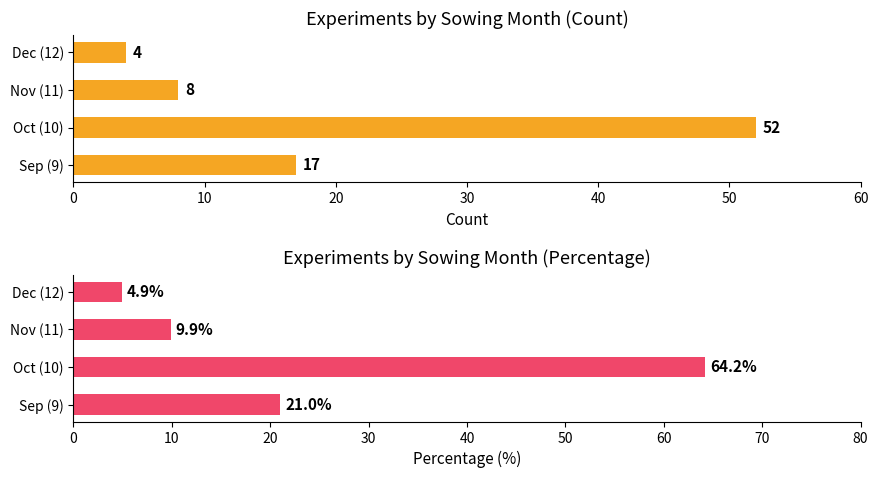

At which category is the sum across all series the highest?

Oct (10)